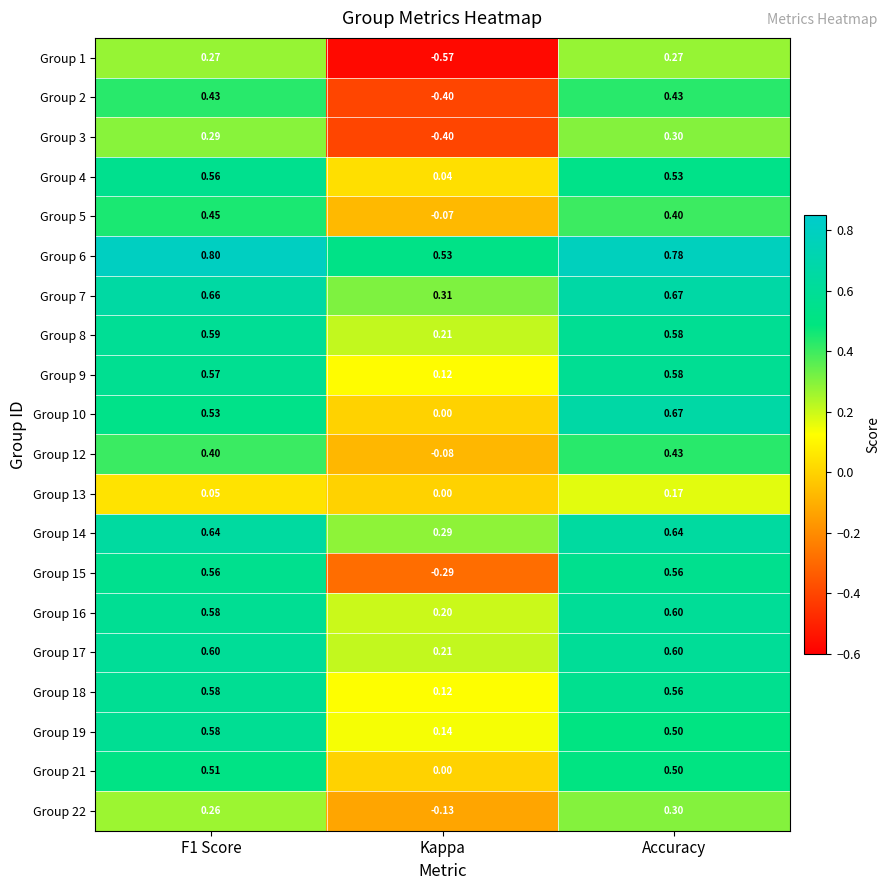

Which category has the lowest value in the Group 17 series?

Kappa